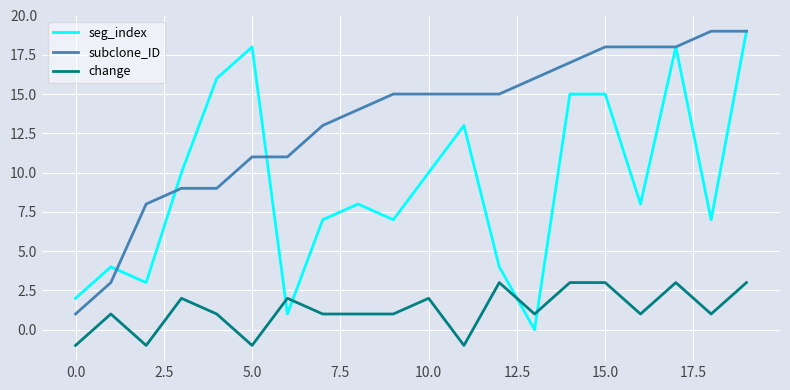

Which series has the widest spread of values?

seg_index